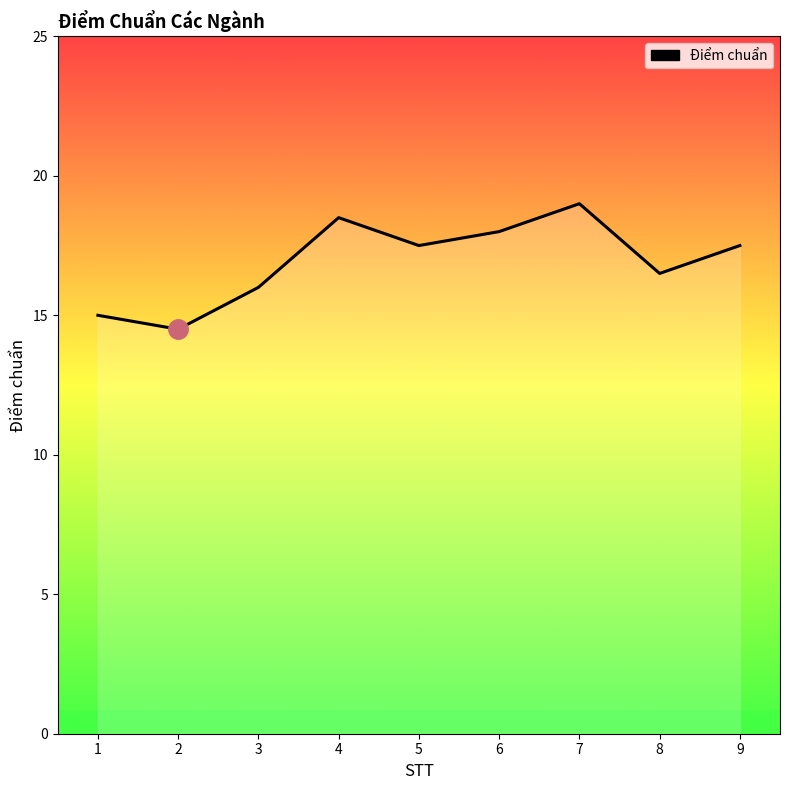

Where does the data first go above 17?

4